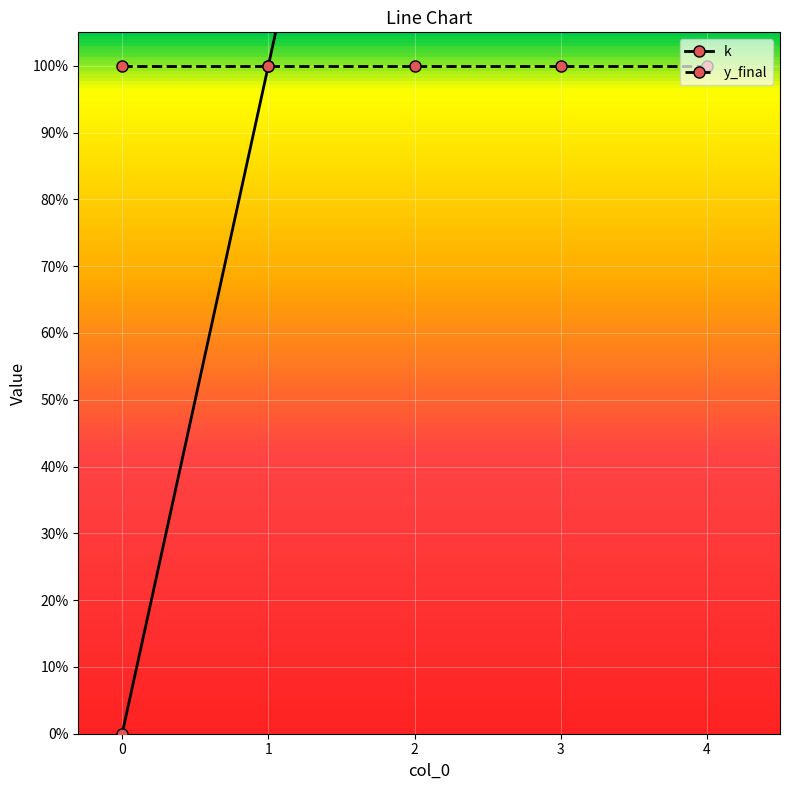

The y_final series shows 1 at 1. True or false?

True